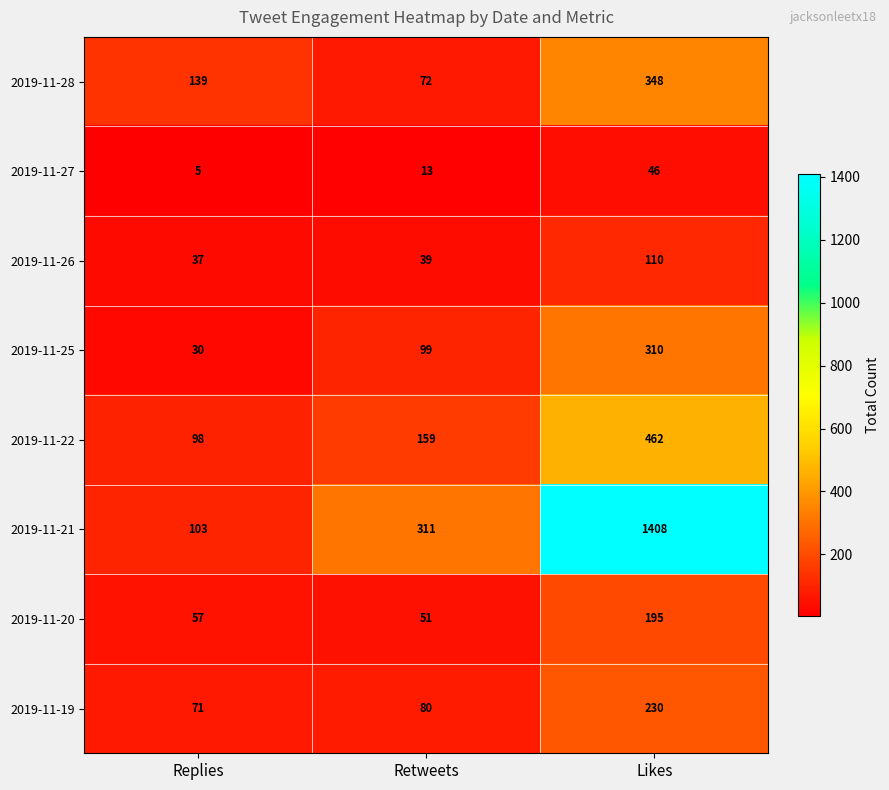

How many series are shown in this chart?

8